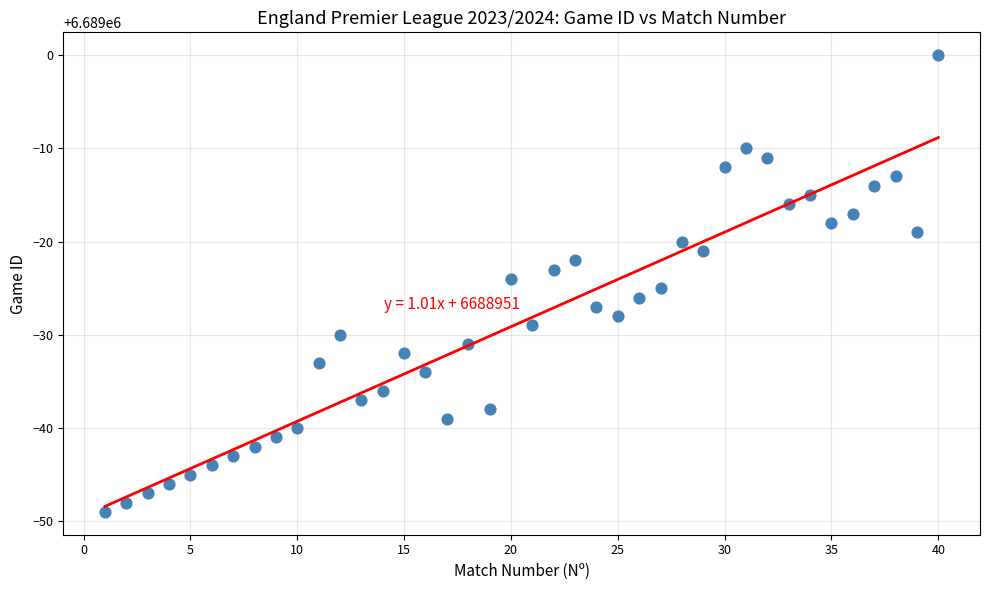

What is the range of Y values (max minus min)?

49